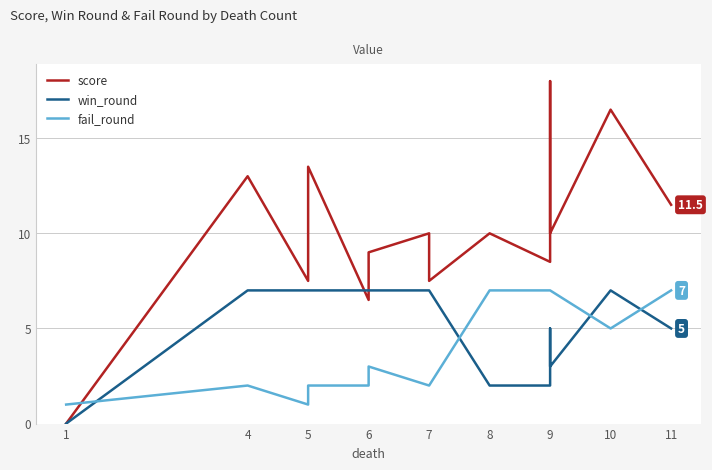

How many data points in fail_round are above 3?

7